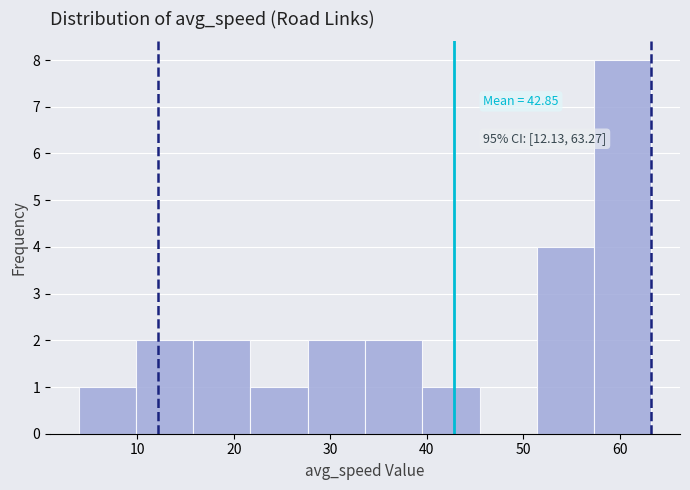

Over which range of the x-axis is the bar tallest?

57 to 63